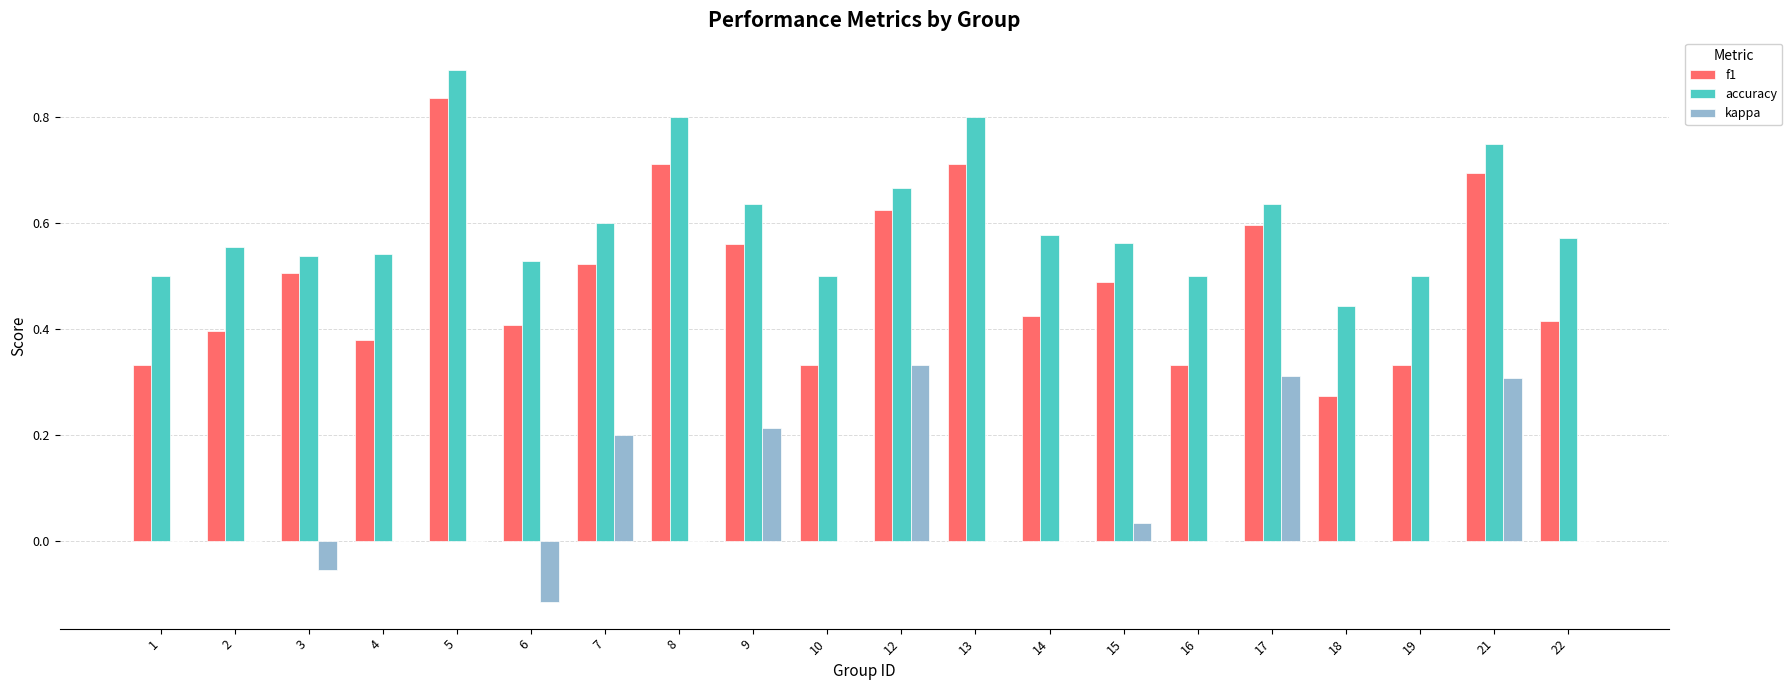

Which label corresponds to the largest value in the chart?

5